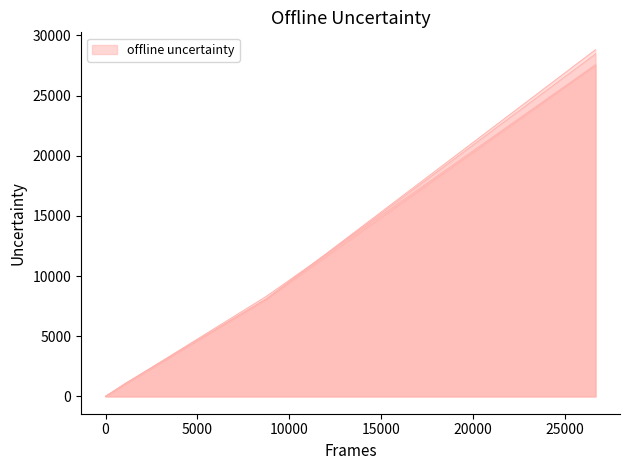

Reading left to right, transcribe all the data shown in this chart.

col_1: 0	1051	8086	27494
col_2: 0	1106	8114	28460
col_3: 0	1077	8326	27570
col_4: 0	1075	8108	28815